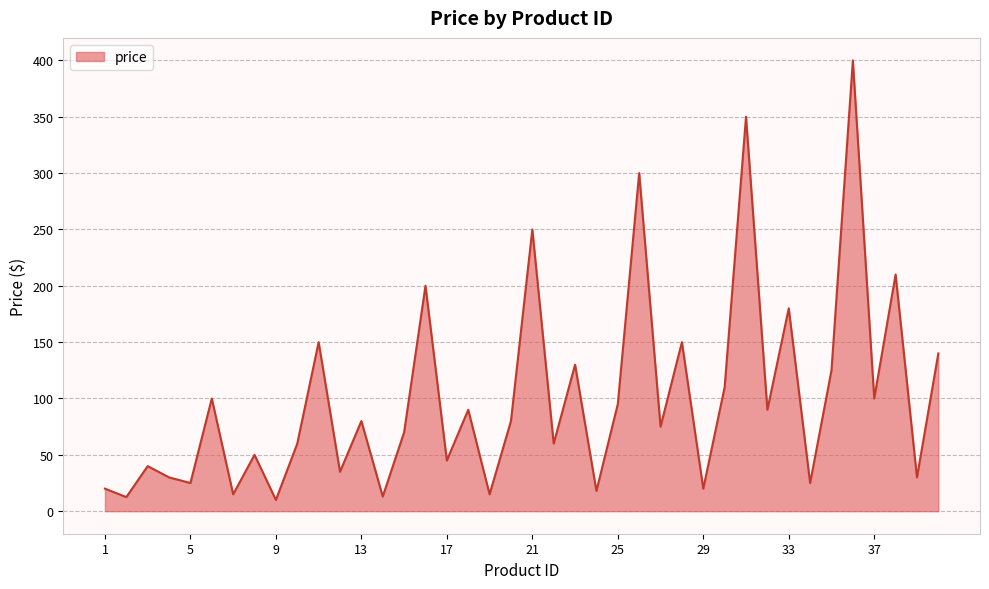

What is the greatest value displayed?

400.0